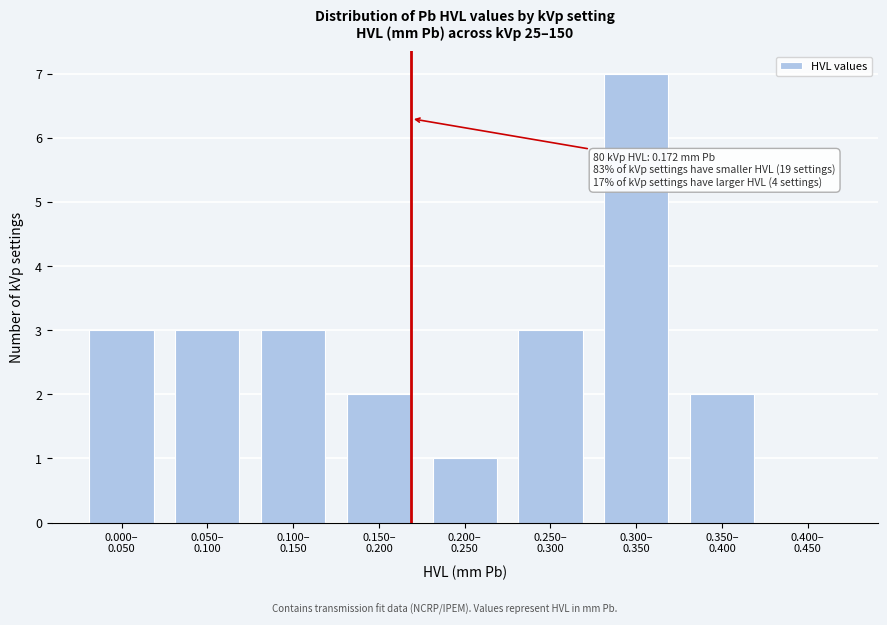

What is the greatest value displayed?

7